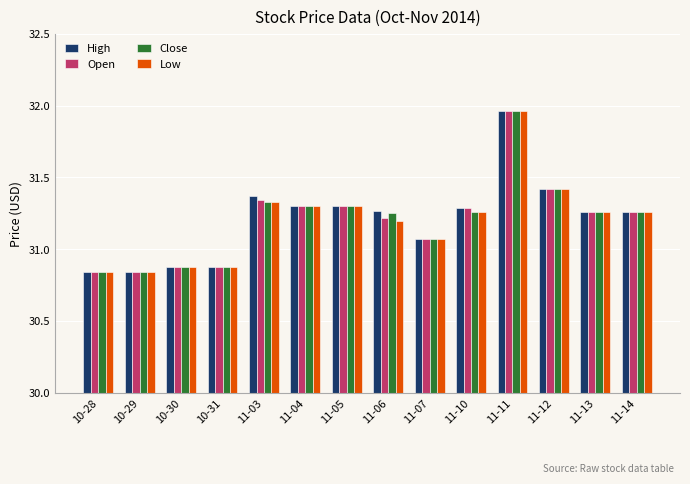

What is the approximate value of High at 10-31?

30.9